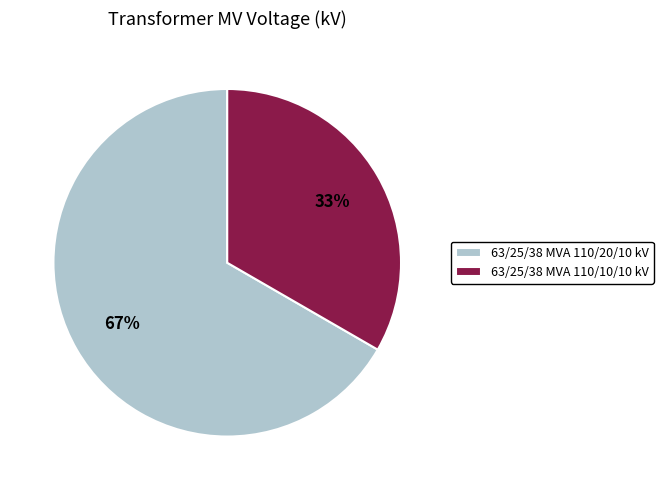

What is the smallest slice in the pie chart?

63/25/38 MVA 110/10/10 kV